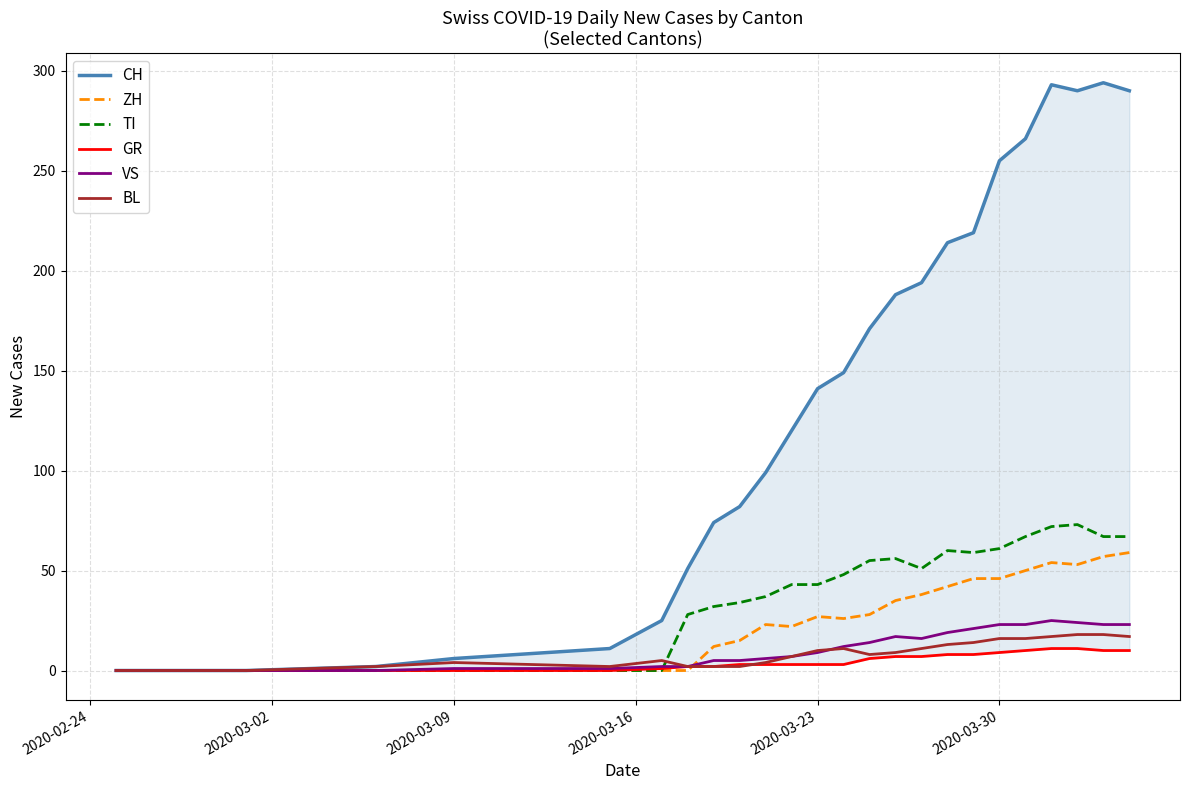

What is the highest value of the BL series?

18